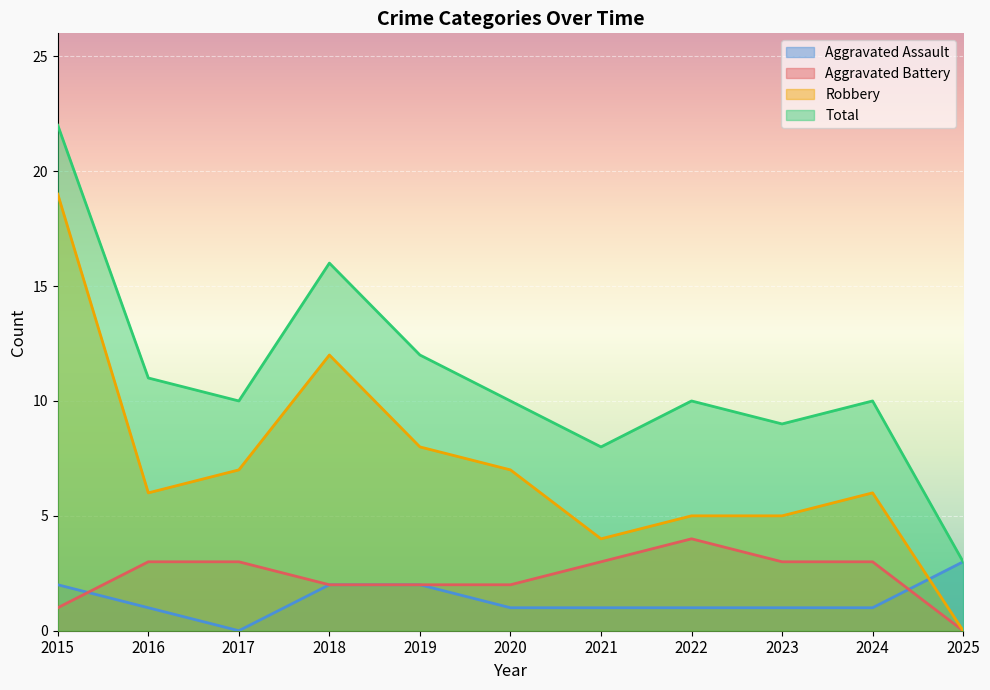

What is the difference between the maximum and minimum values in the Robbery series?

19